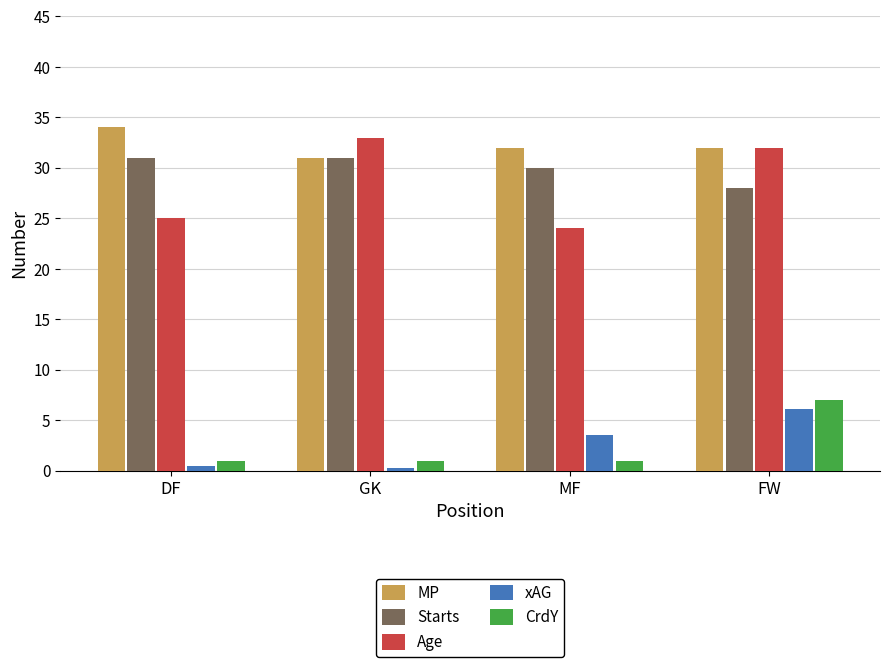

What is the sum of the CrdY values at GK and DF?

2.0